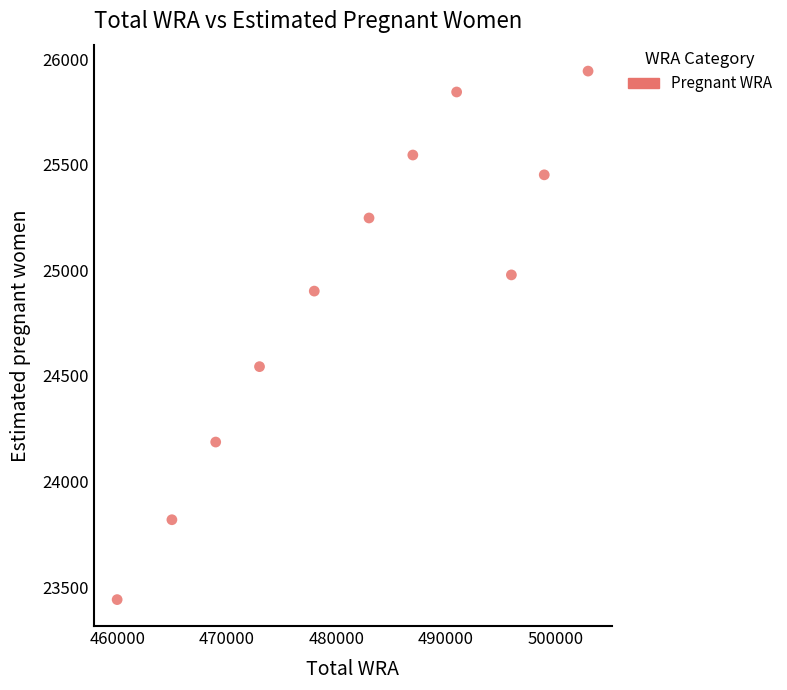

What Y value in the scatter plot is closest to 24692?

24544.2